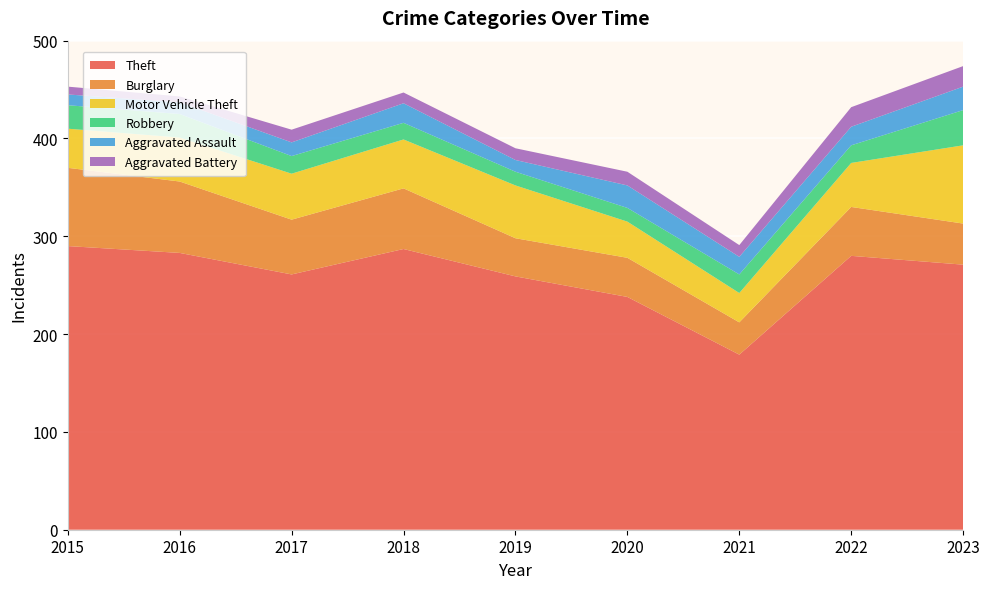

Reading left to right, extract all data points from this chart.

Theft: 290	283	261	287	259	238	179	280	271
Burglary: 80	73	56	62	39	40	33	50	42
Motor Vehicle Theft: 40	45	47	50	54	37	30	45	80
Robbery: 24	24	18	17	14	14	19	18	36
Aggravated Assault: 11	12	14	20	12	23	18	19	24
Aggravated Battery: 8	6	13	11	12	14	12	20	21